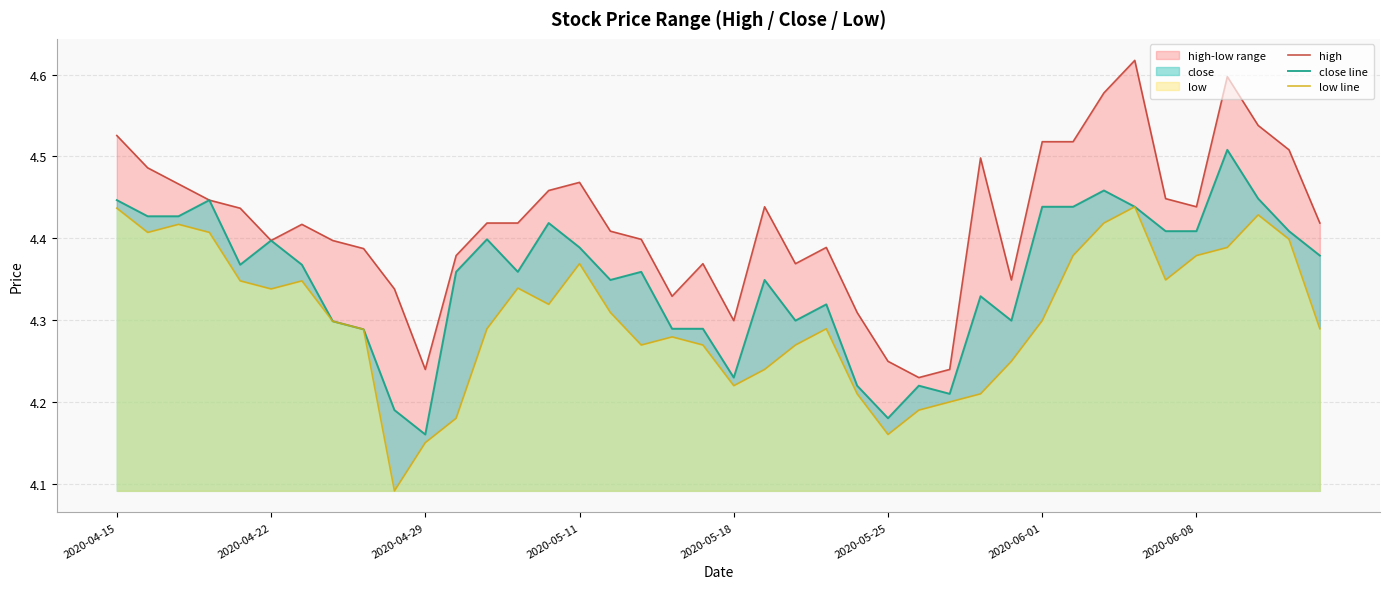

At which label is close line closest to 4?

2020-04-29